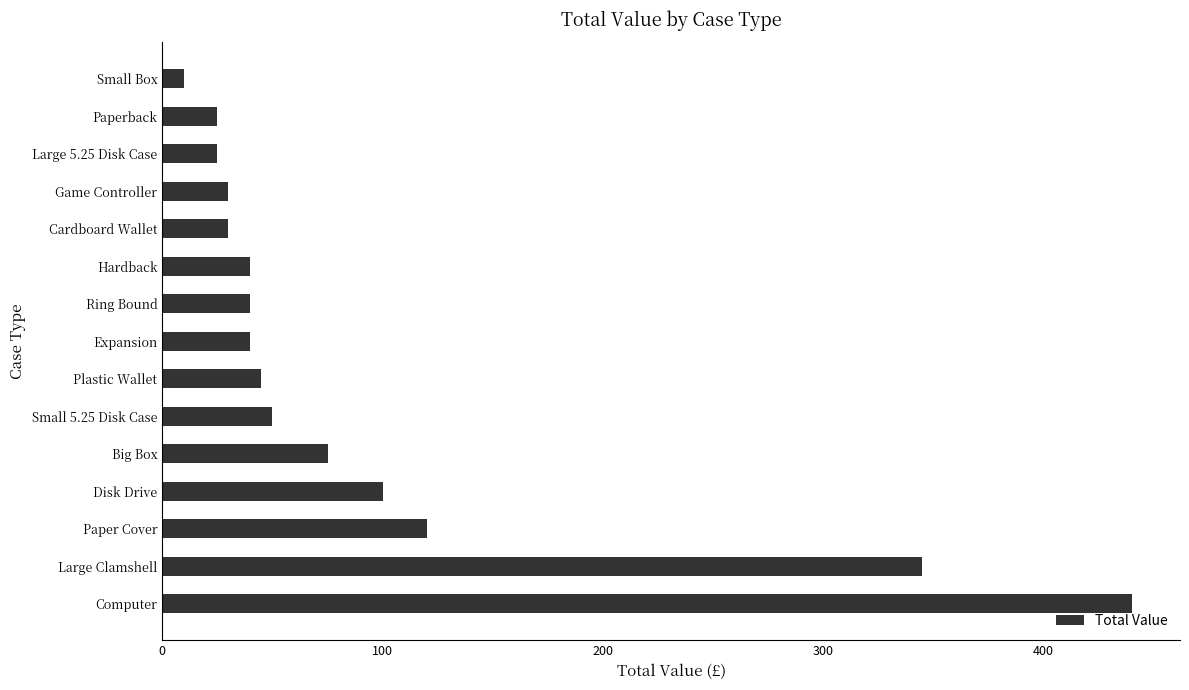

What value does the data have at Paper Cover, to the nearest 5?

120